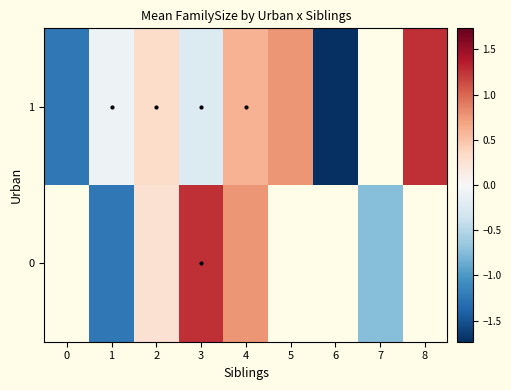

Is it true that 1 equals -0.1 at 3?

False